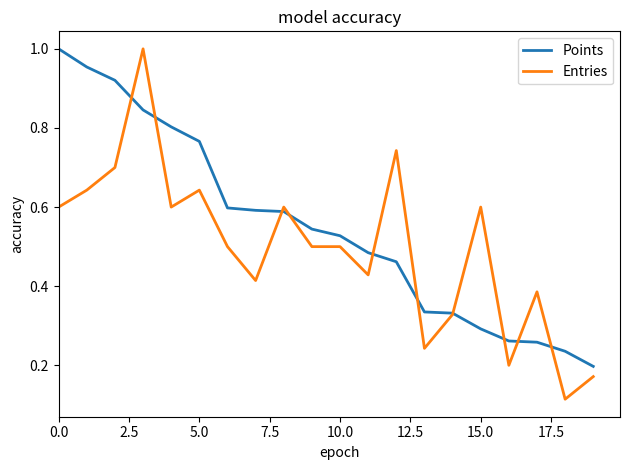

Rank the series by their average value, from highest to lowest.

Points, Entries